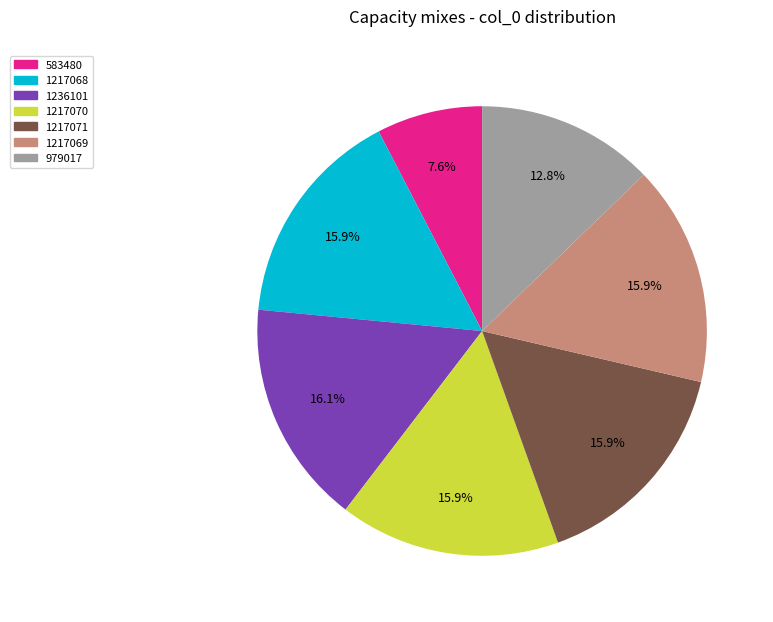

How many segments does this pie chart have?

7